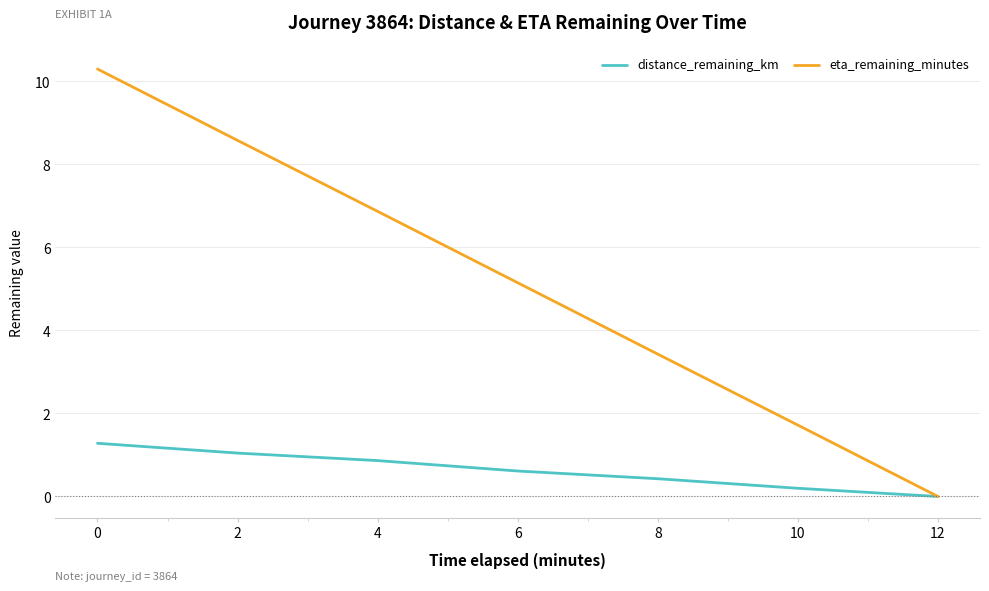

Reading left to right, what are all the values shown in this chart?

distance_remaining_km: 0=1.3	2=1.0	4=0.9	6=0.6	8=0.4	10=0.2	12=0.0
eta_remaining_minutes: 0=10.3	2=8.6	4=6.9	6=5.2	8=3.4	10=1.7	12=0.0